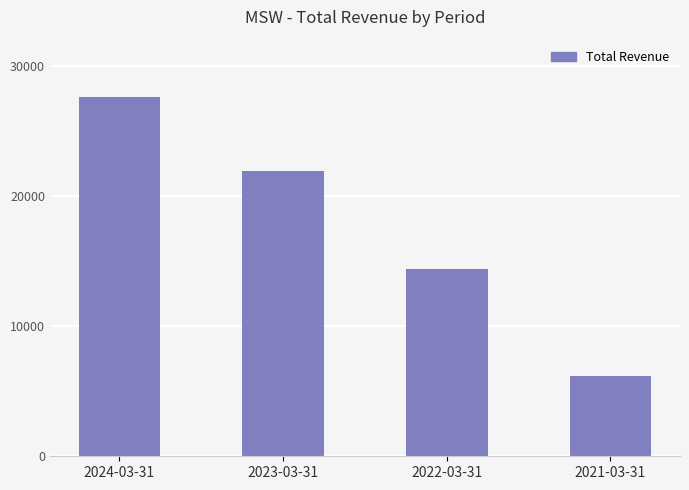

Rank the categories by value from highest to lowest.

2024-03-31, 2023-03-31, 2022-03-31, 2021-03-31